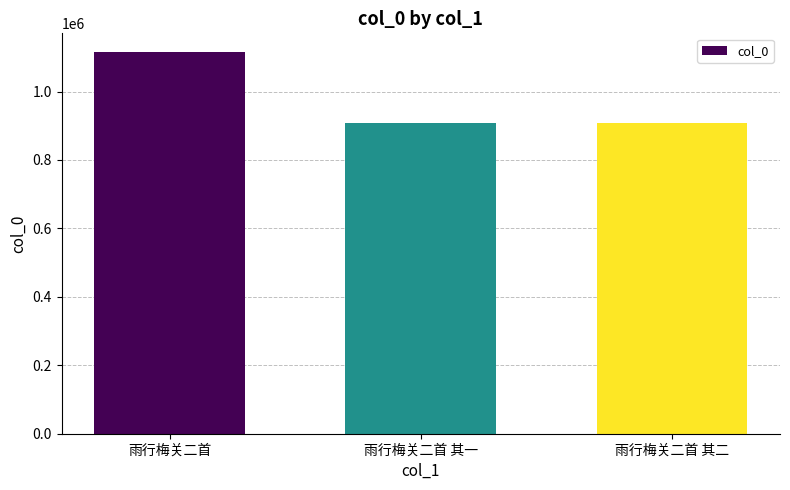

What is the value of the 2nd bar from the left?

907238